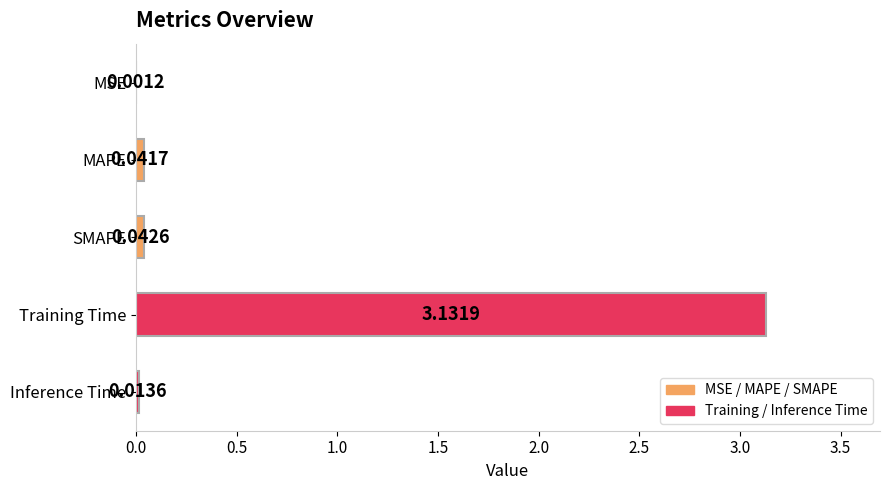

Where is the data nearest to the value 1?

SMAPE